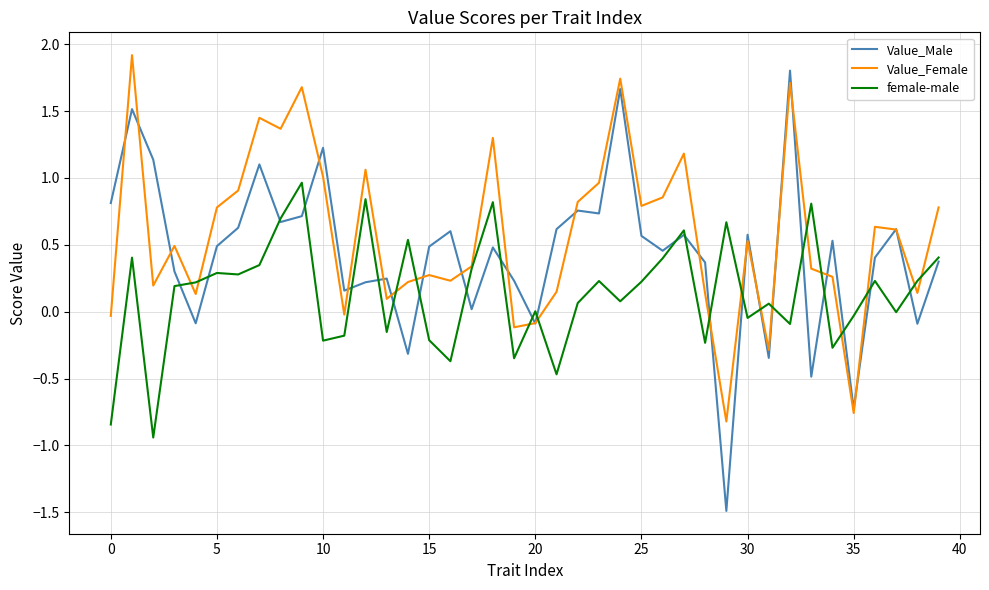

What is the maximum value for Value_Female?

1.9